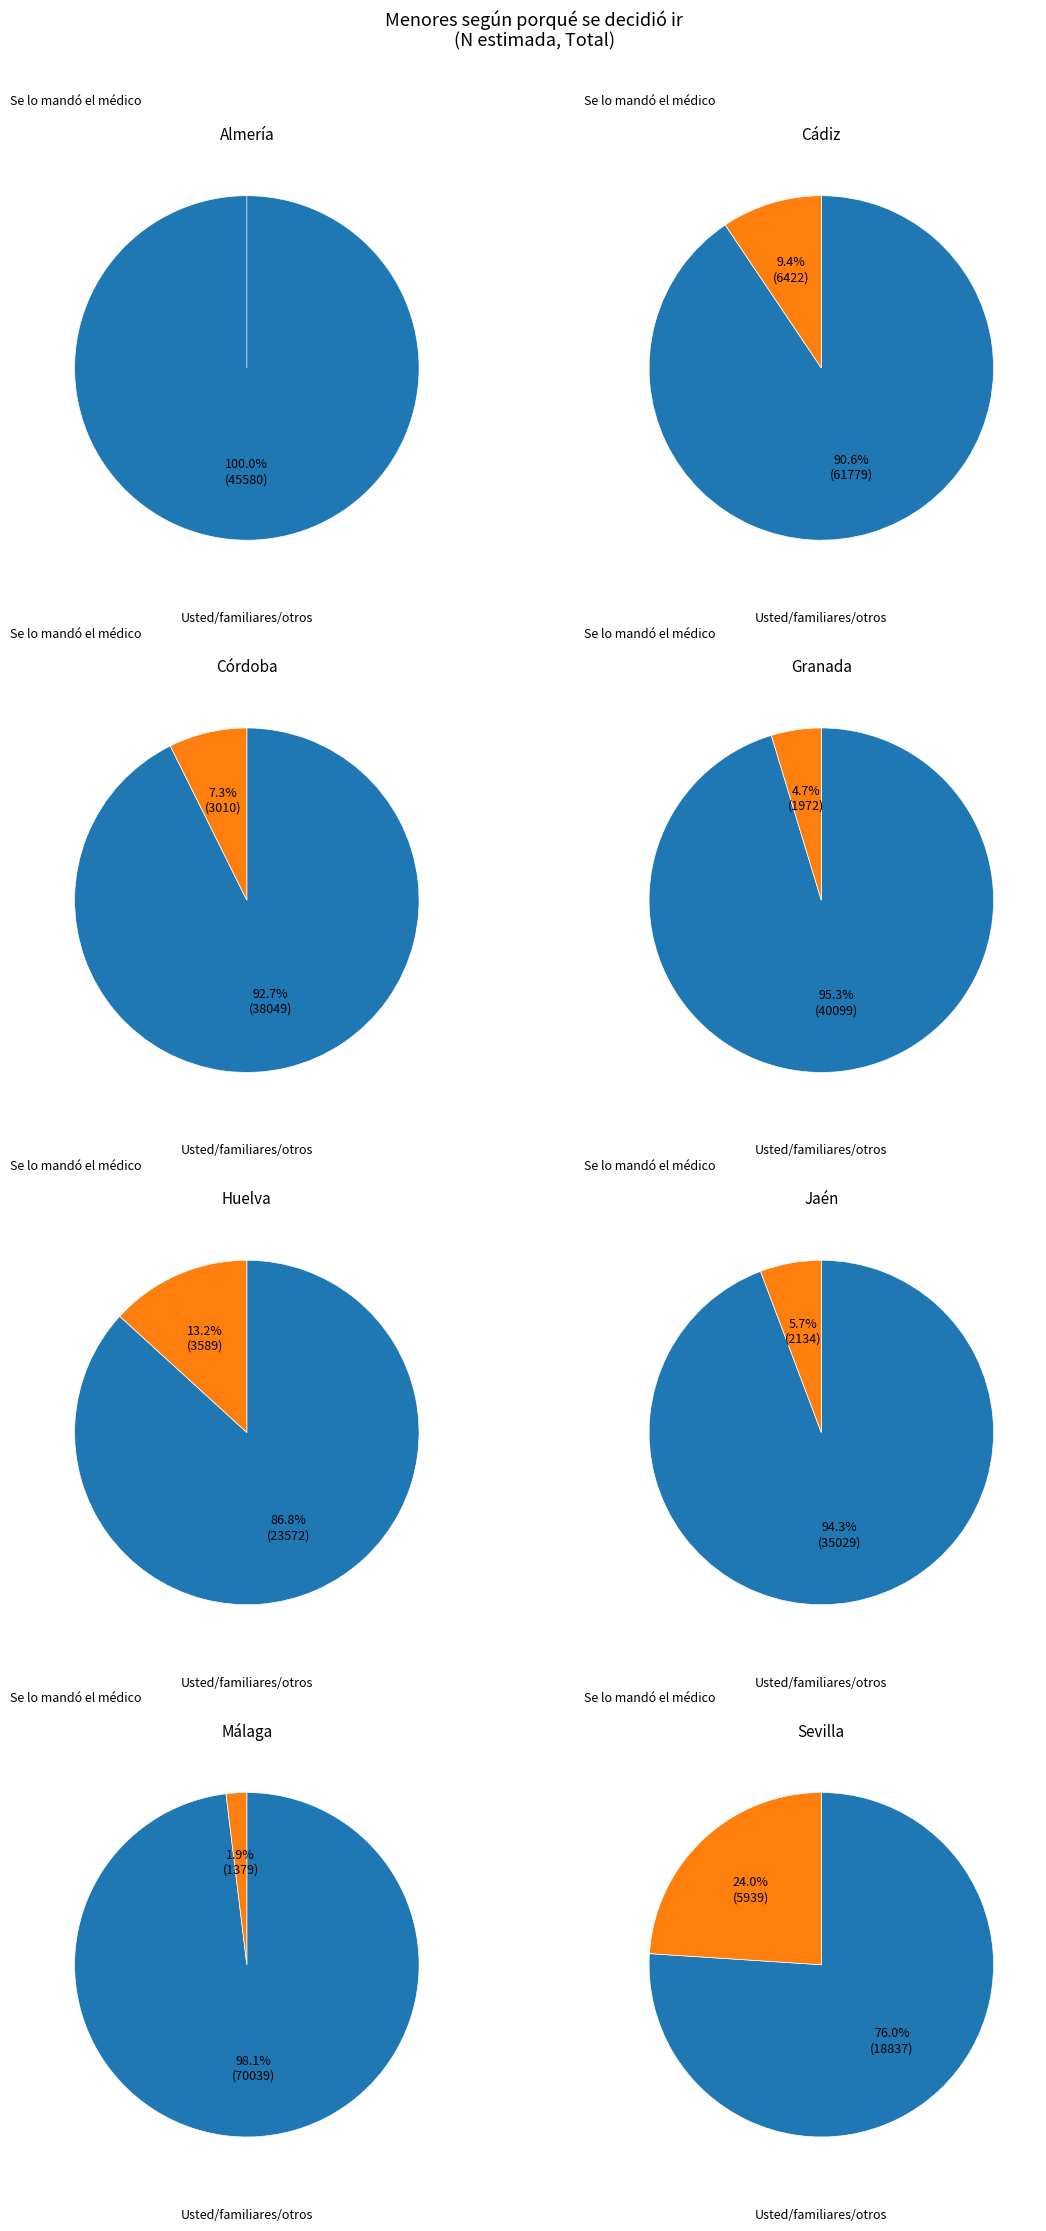

To the nearest percent, what is the difference between the 6 and 4 slice percentages?

14%